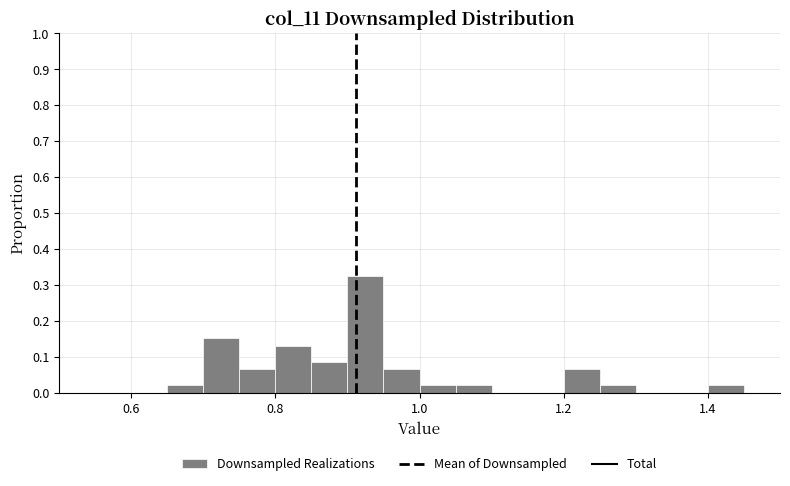

Around what value on the x-axis is the tallest bar? Give the approximate position of its centre, as read against the axis.

0.92